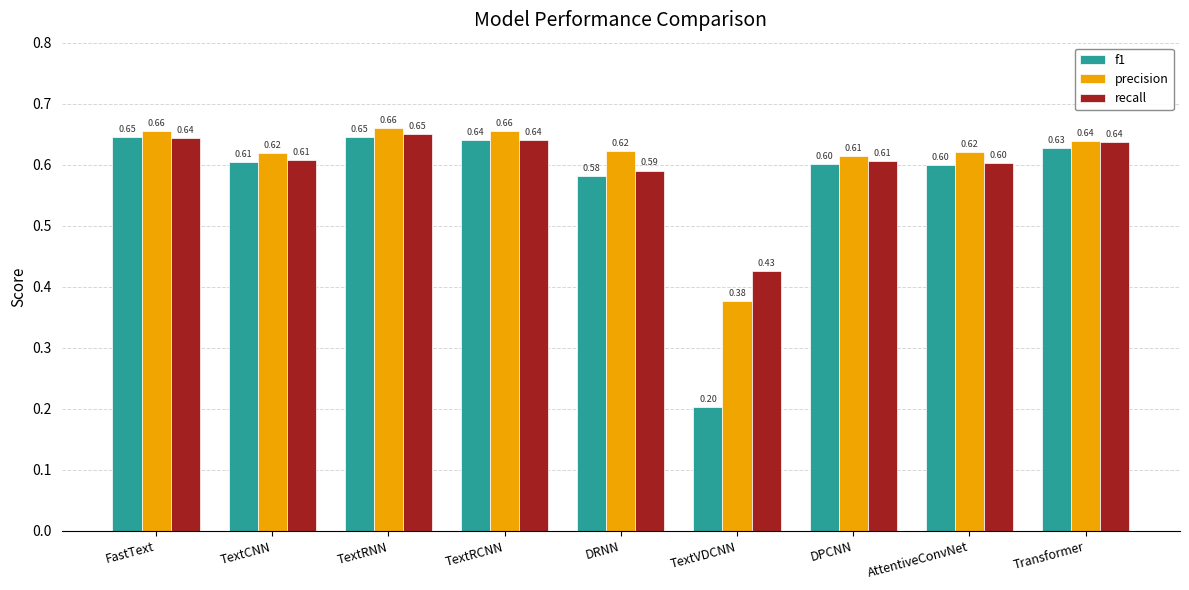

What is the value of the recall bar at the 5th from the left?

0.6